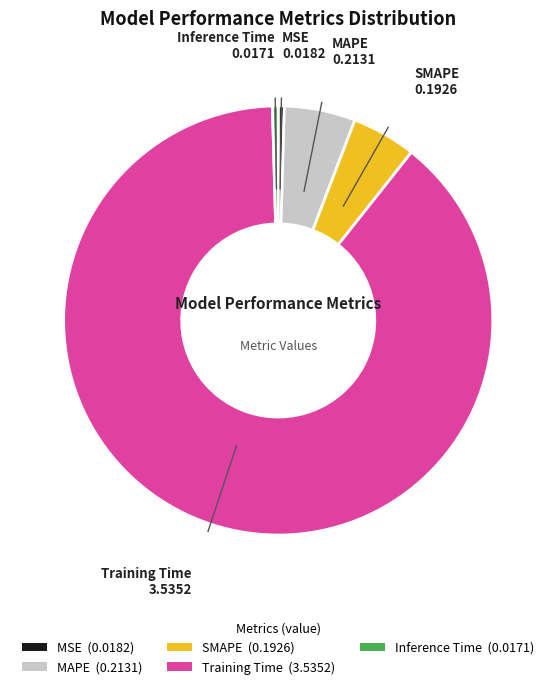

Do MSE and Training Time together represent more than half of the pie?

Yes